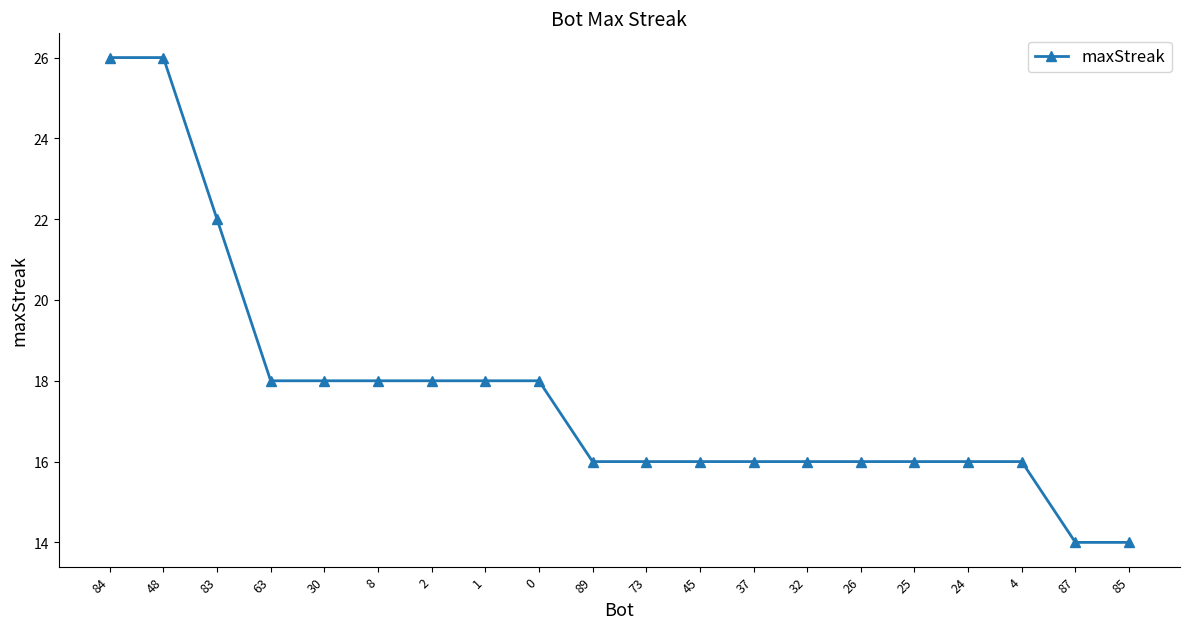

What is the smallest value displayed?

14